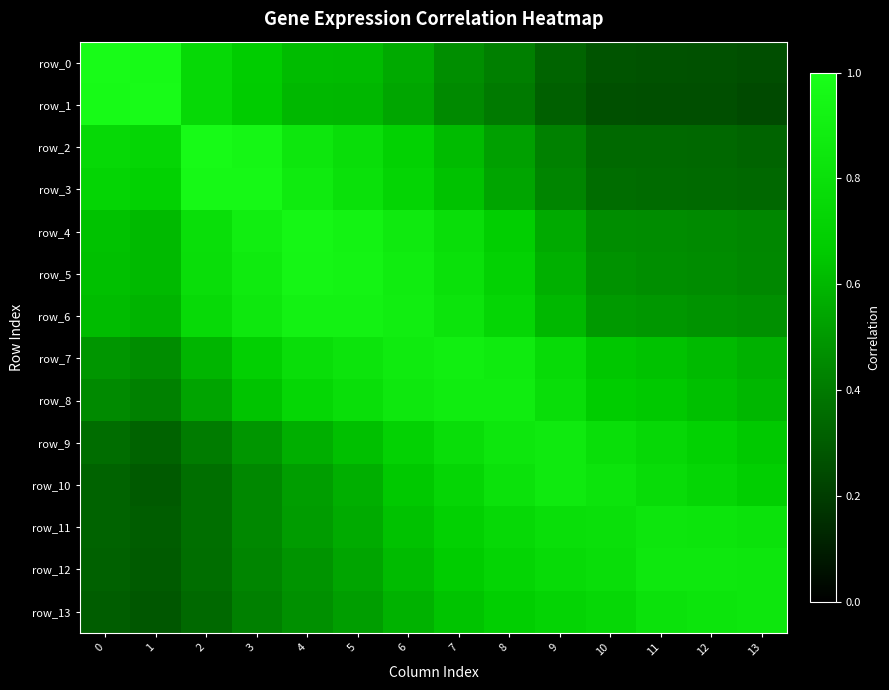

Rank the categories by row_4 value from lowest to highest.

13, 12, 11, 10, 9, 1, 0, 8, 7, 2, 6, 3, 5, 4